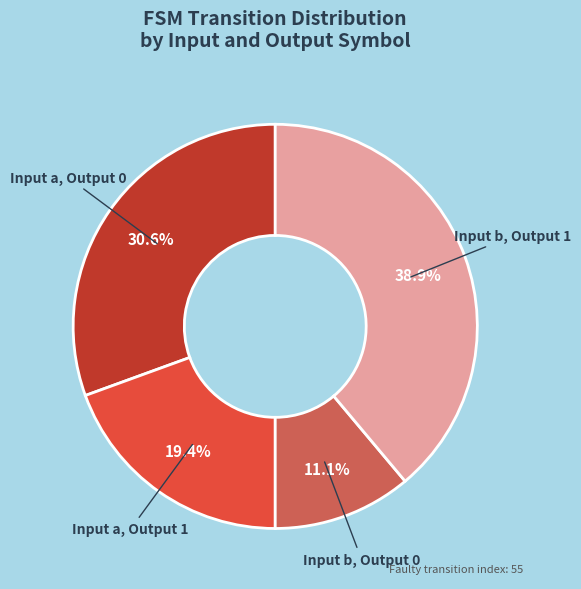

Rank the categories by value from highest to lowest.

Input b, Output 1, Input a, Output 0, Input a, Output 1, Input b, Output 0